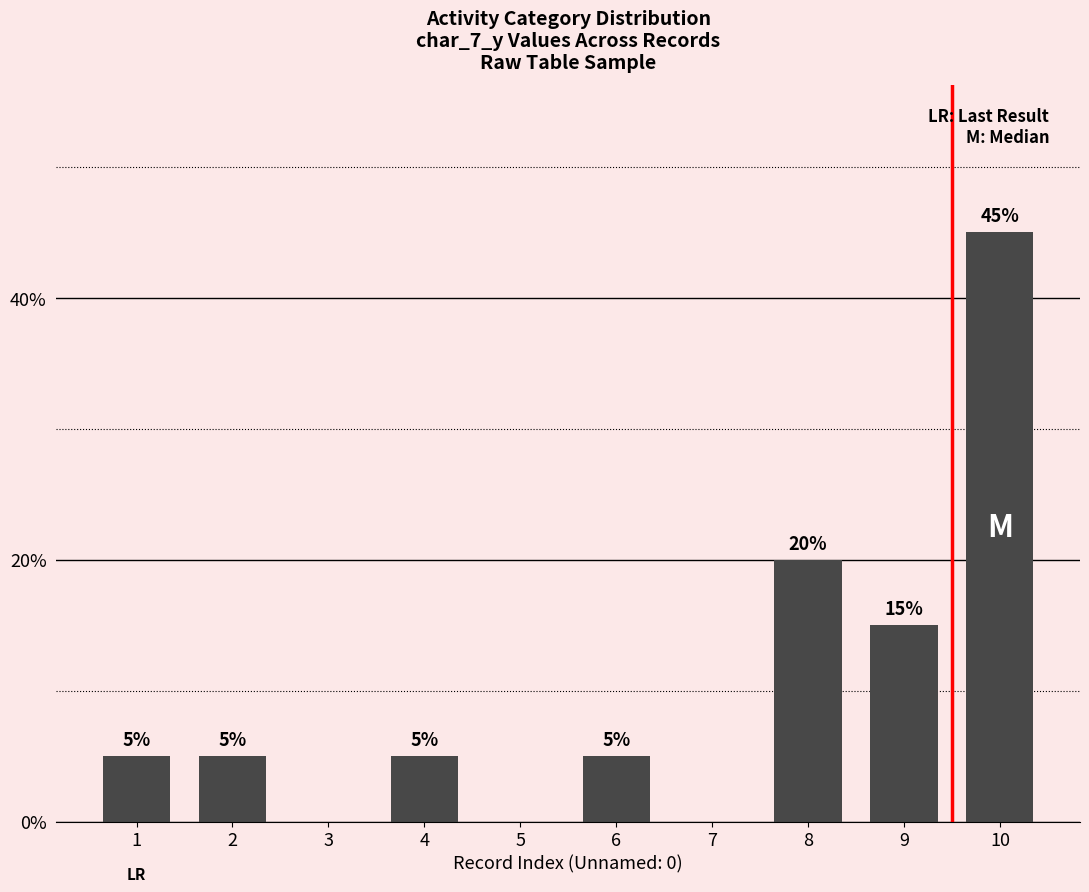

Reading left to right, transcribe all the data shown in this chart.

0.1	0.1	0.0	0.1	0.0	0.1	0.0	0.2	0.1	0.5